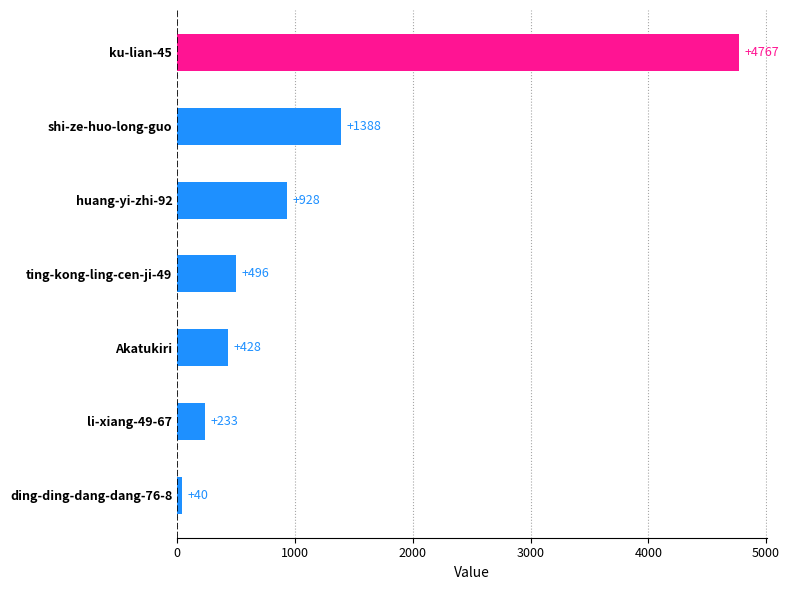

At which category does the chart reach its minimum across all series?

ding-ding-dang-dang-76-8